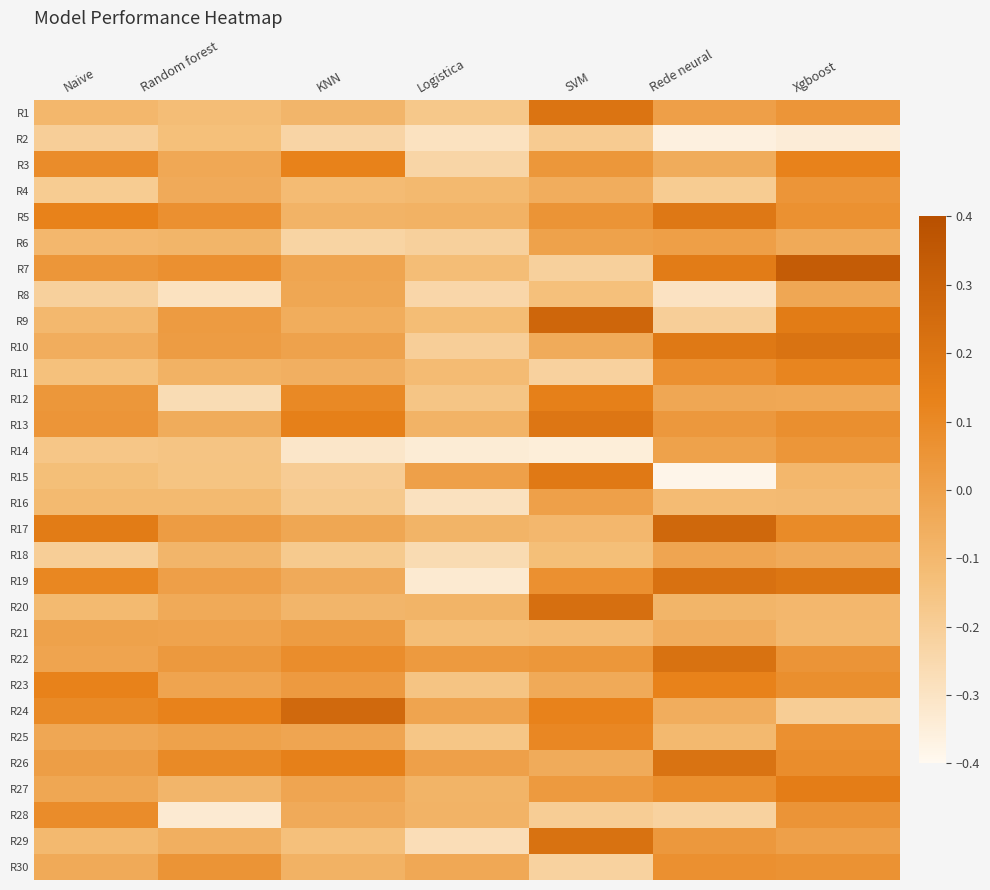

What is the minimum value shown in the chart?

-0.4